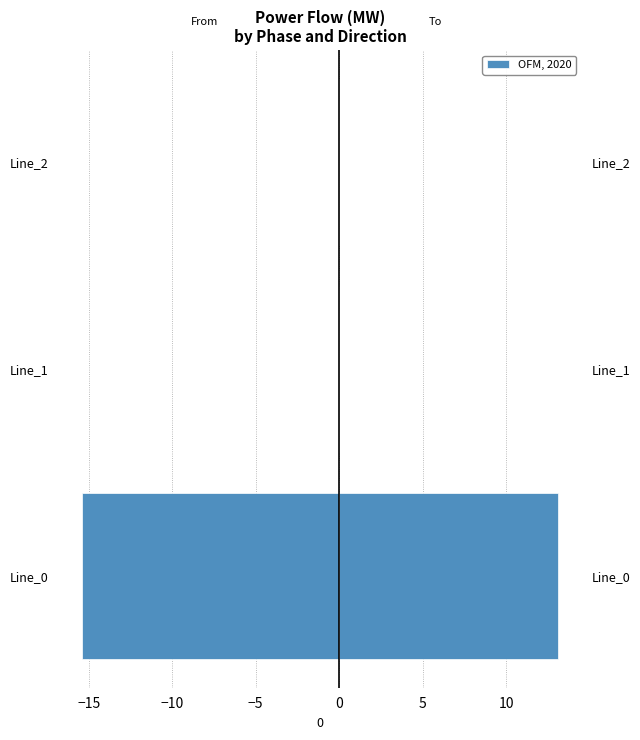

How many series are shown in this chart?

1